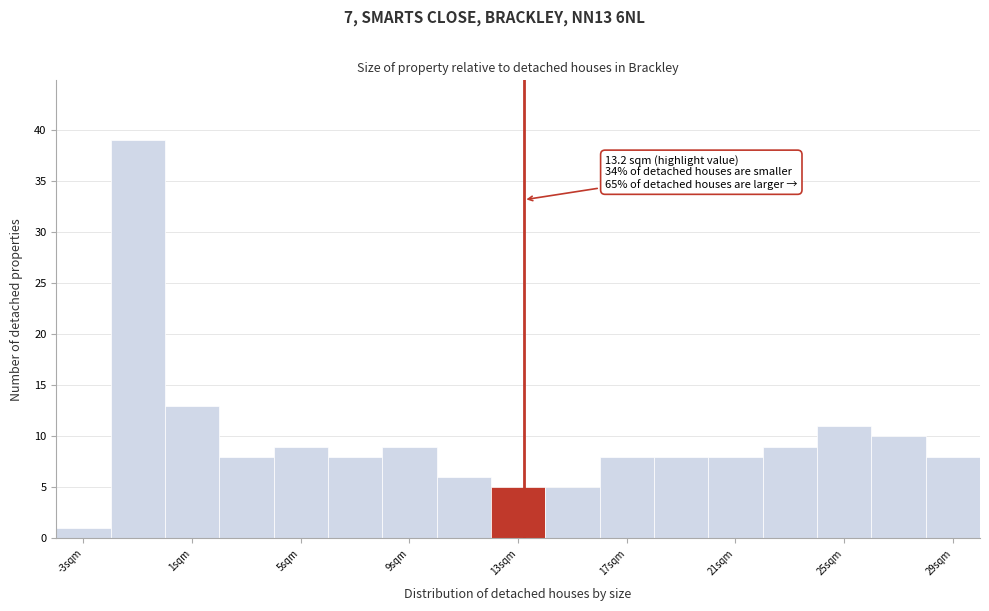

Which range on the x-axis has the tallest bar?

-2 to 0